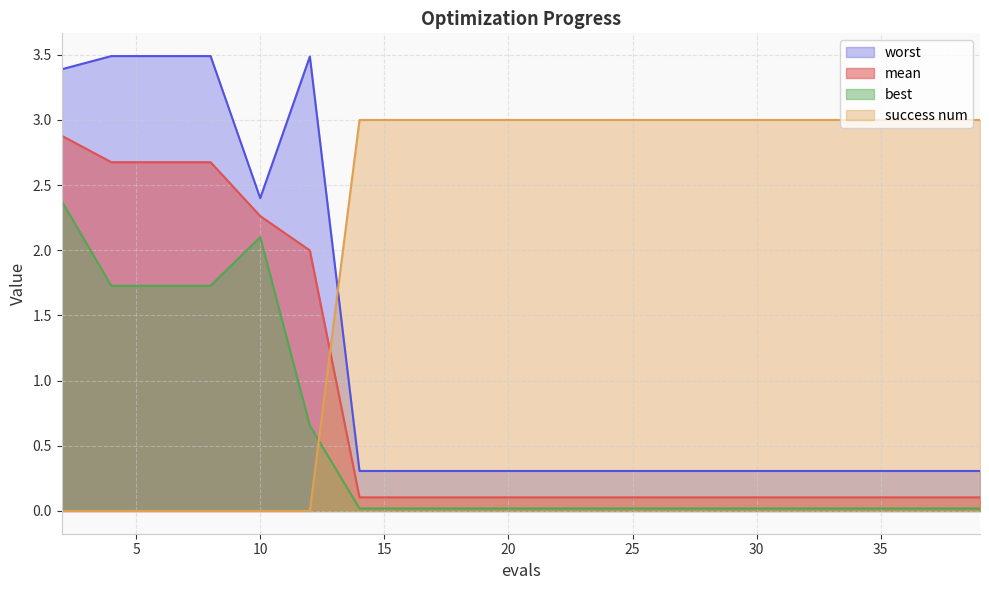

Is the value of mean at 30 greater than the value of worst at 16?

No